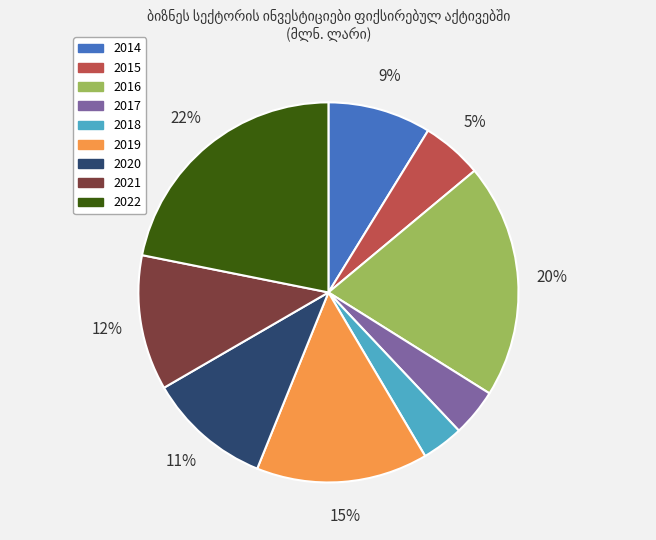

What is the largest slice in the pie chart?

2022